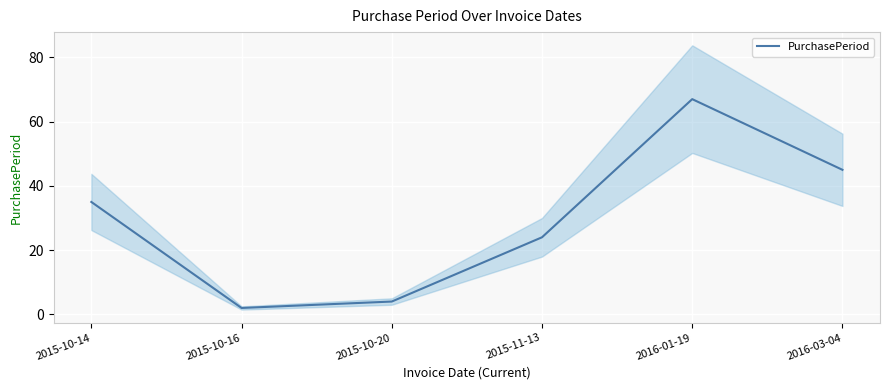

The chart shows a value of 1 at 2015-10-16. True or false?

False